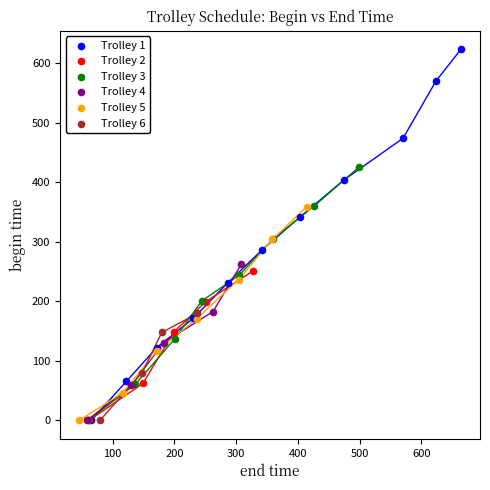

Which series contains the highest Y value?

Trolley 1